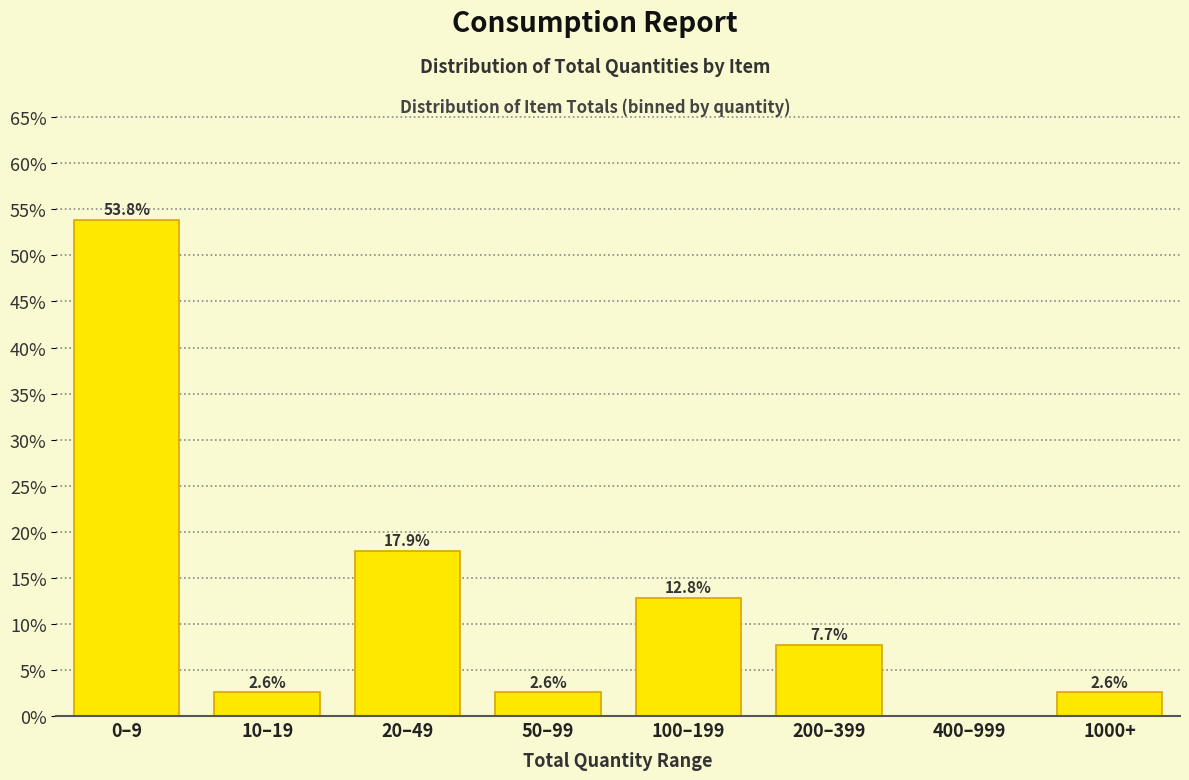

Reading left to right, what are all the values shown in this chart?

0–9=53.8	10–19=2.6	20–49=17.9	50–99=2.6	100–199=12.8	200–399=7.7	400–999=0.0	1000+=2.6